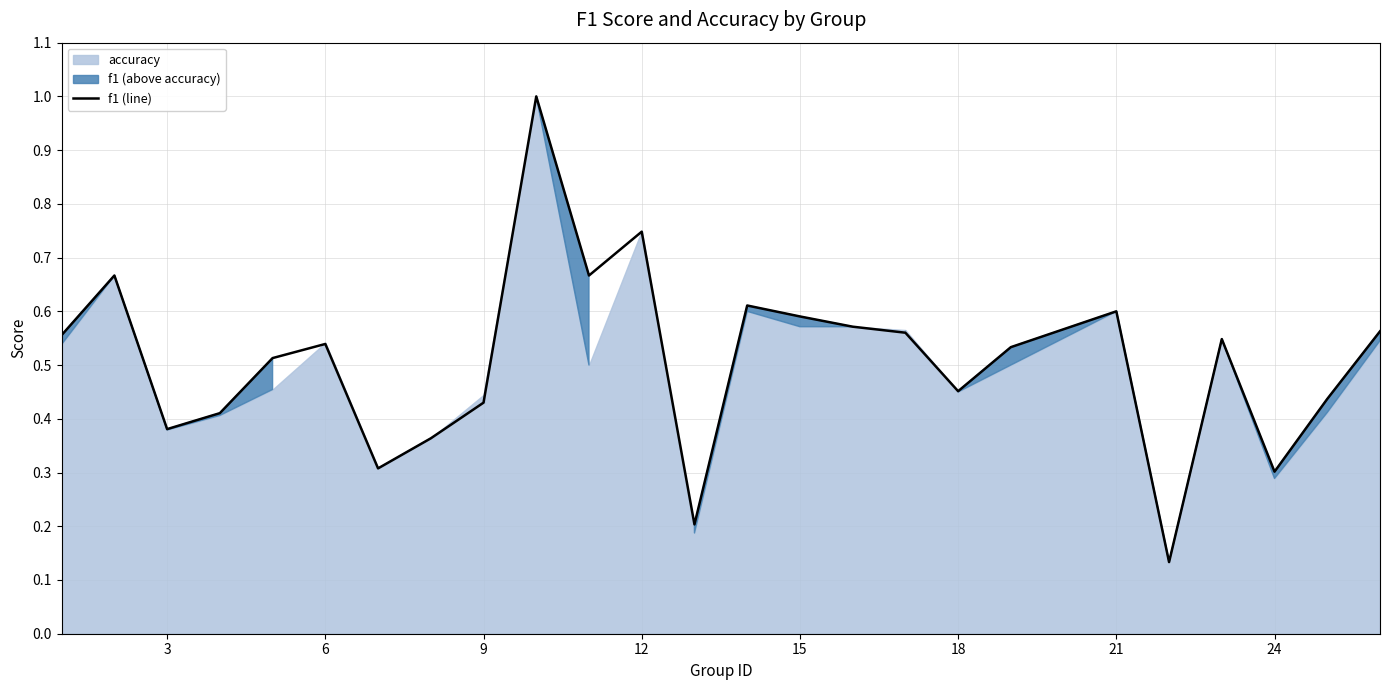

What is the sum of all values?

12.7